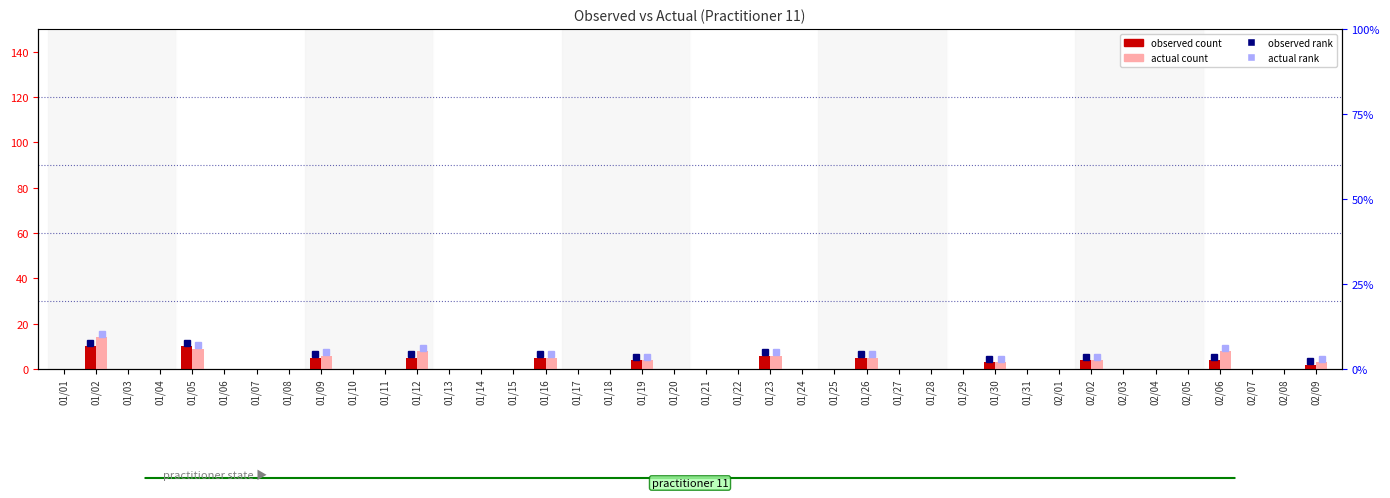

Which has a higher value, 01/03 or 01/20?

01/03